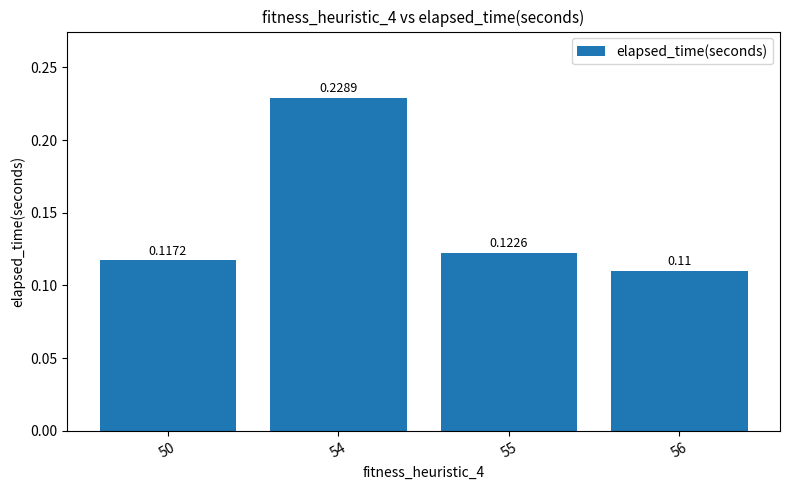

Which has a higher value, 50 or 54?

54